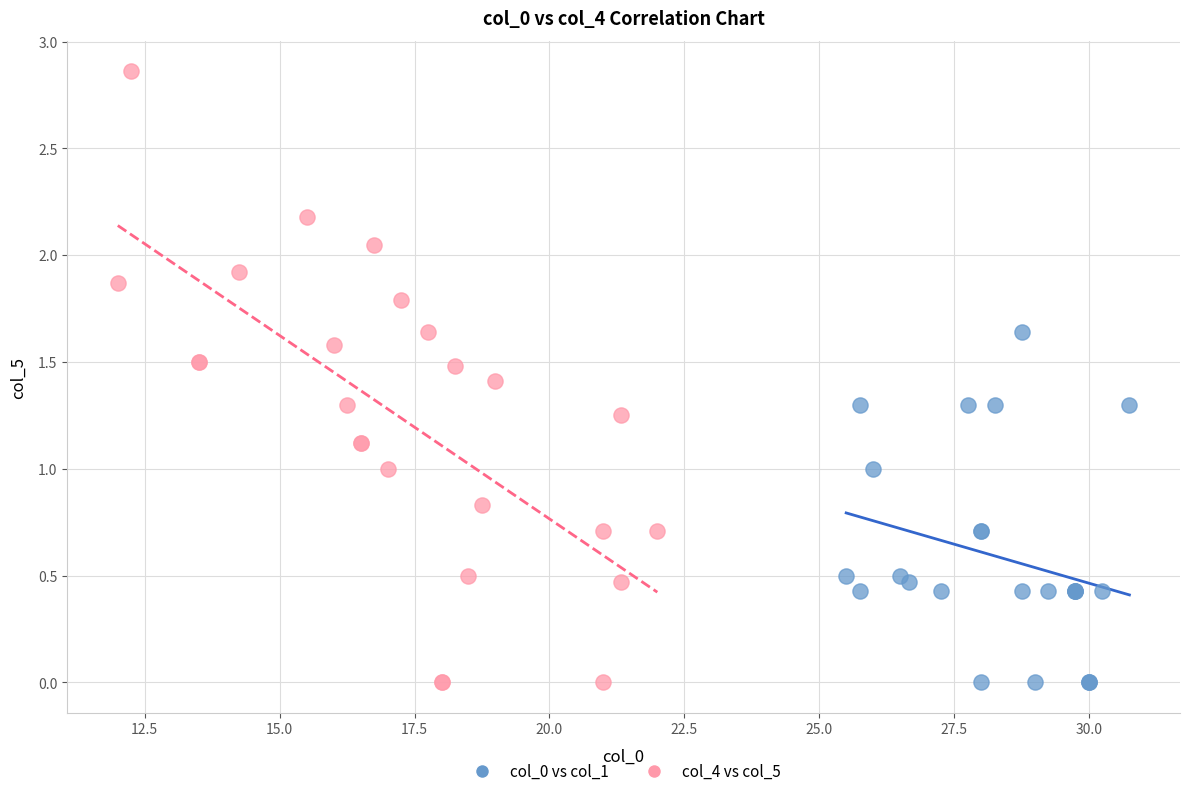

Which series contains the highest Y value?

col_4 vs col_5